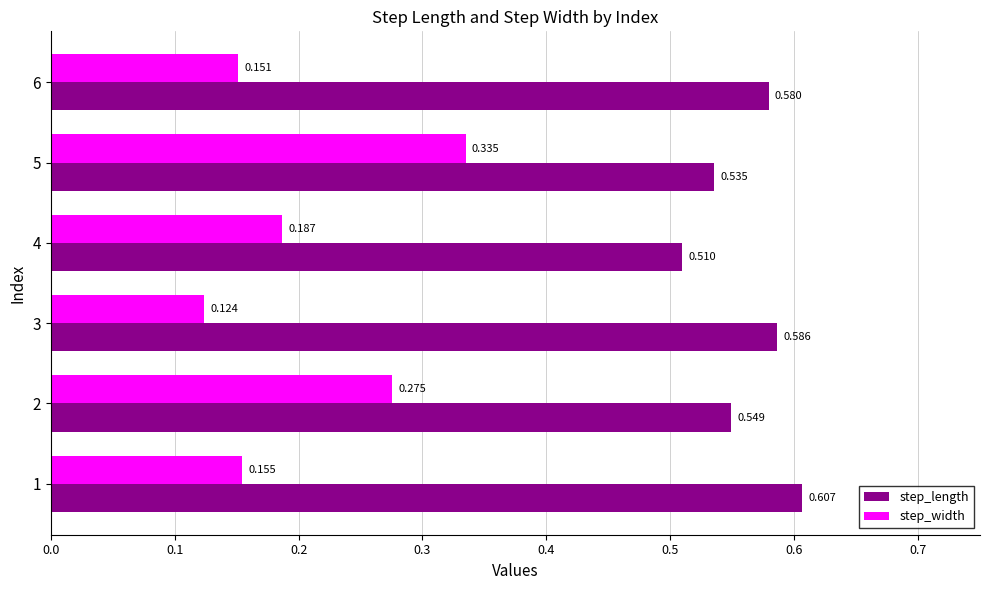

Which series has the largest total across all categories?

step_length